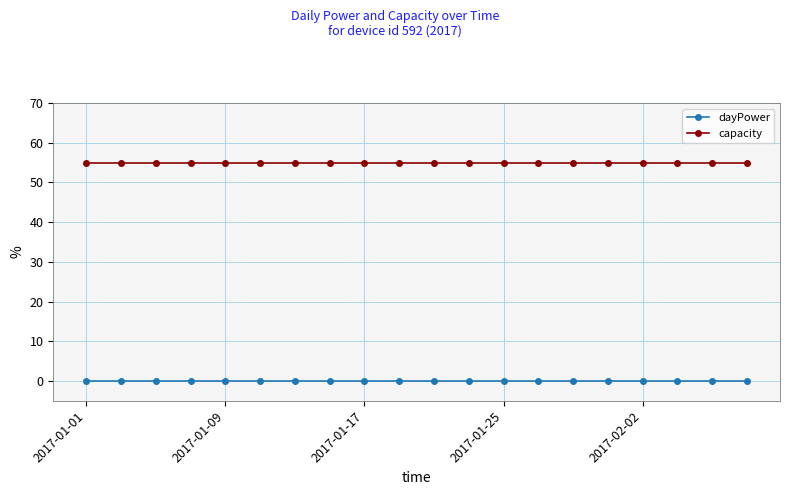

Rank the series by their maximum value, from lowest to highest.

dayPower, capacity